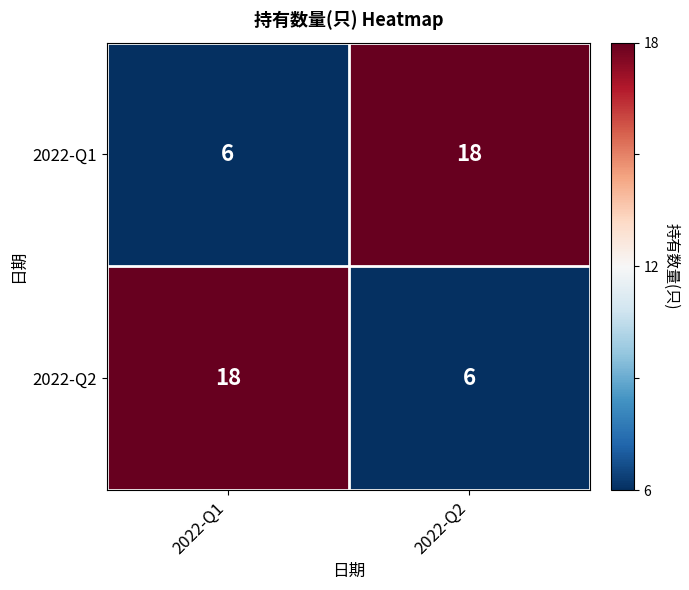

At which label does 2022-Q2 reach its peak?

2022-Q1